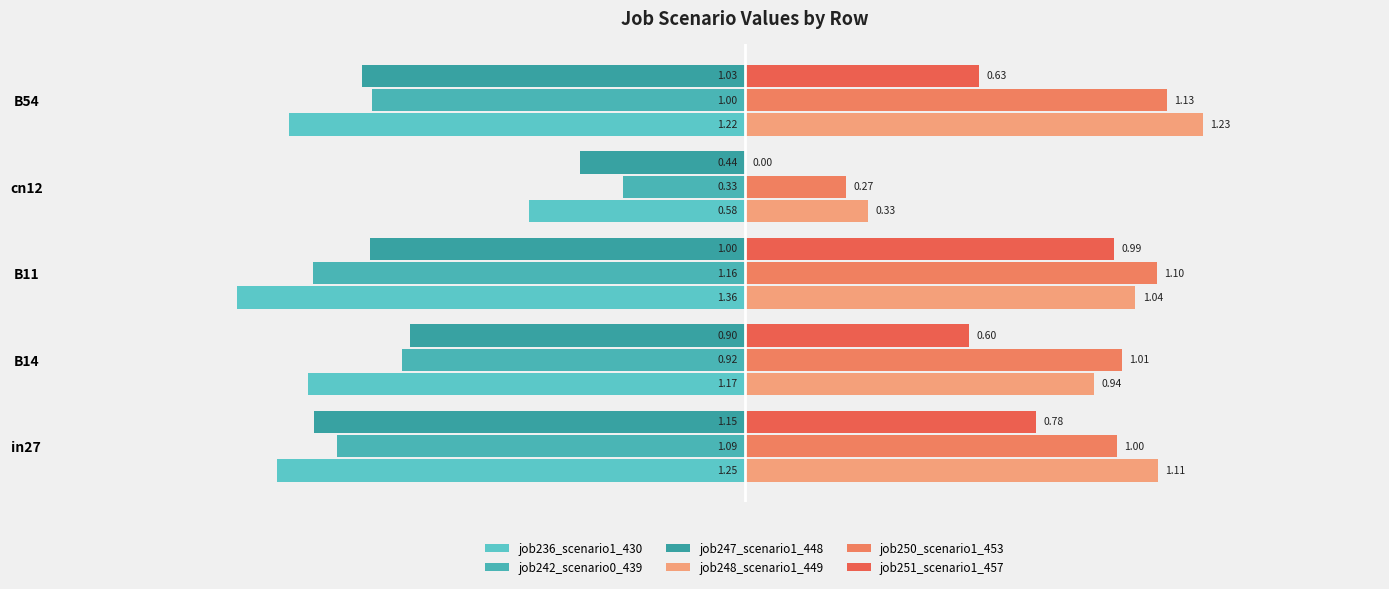

At which category does the chart reach its peak across all series?

B54